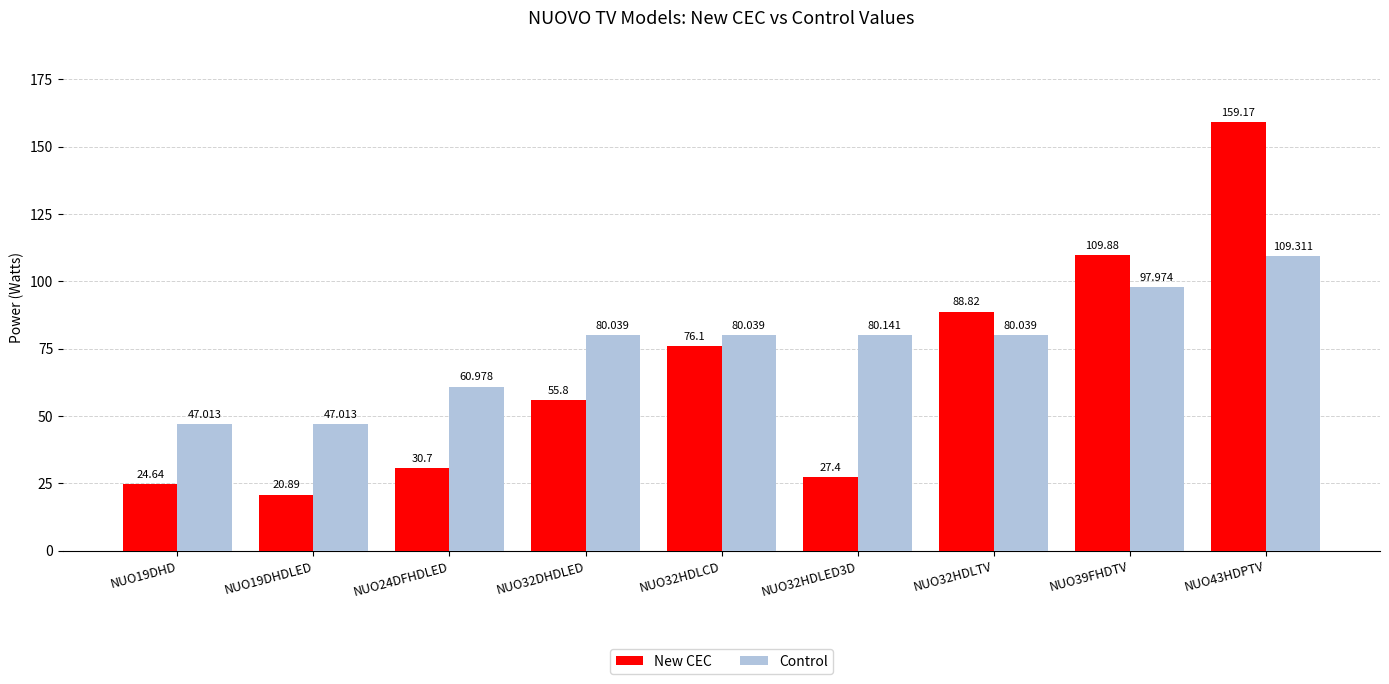

The value of Control at NUO32DHDLED is 80.0. True or false?

True